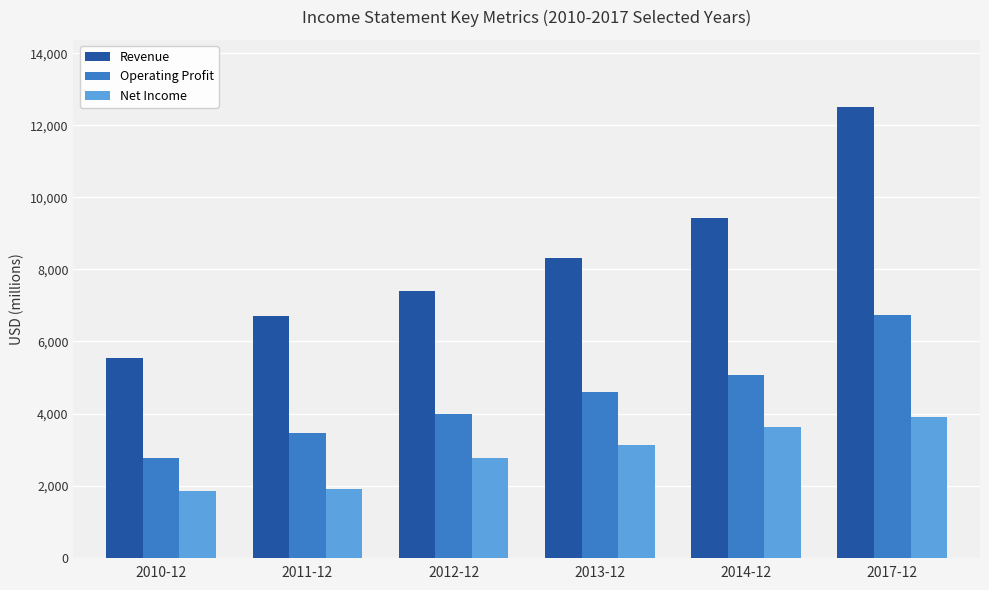

What is the highest value of the Revenue series?

12497